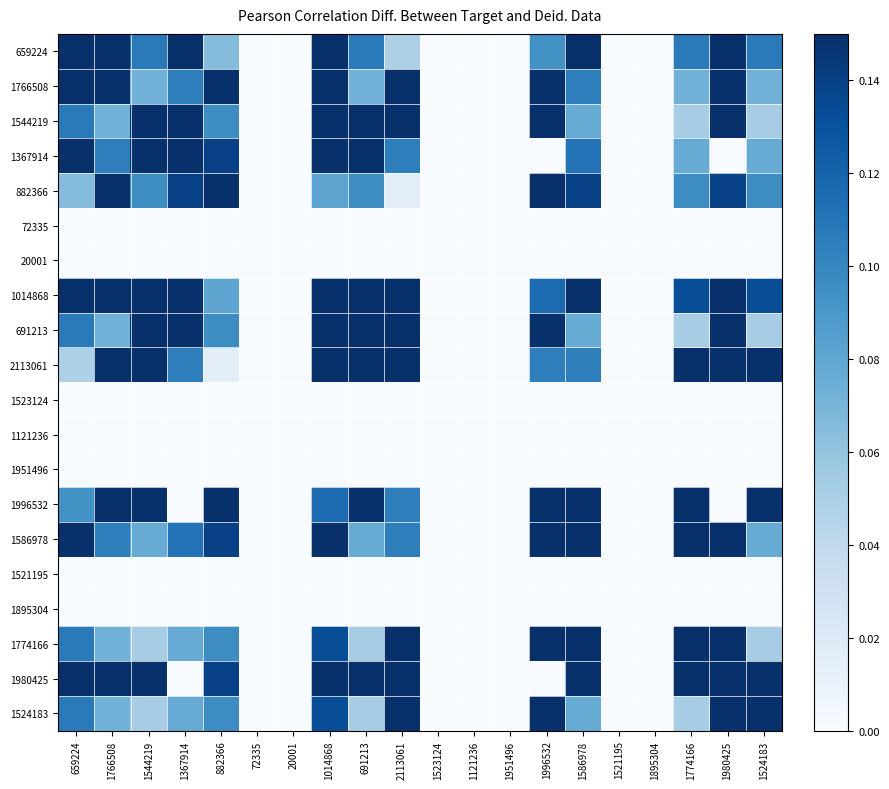

Reading right to left, what are all the values shown in this chart?

659224: 1524183=0.1	1980425=0.3	1774166=0.1	1895304=0.0	1521195=0.0	1586978=0.2	1996532=0.1	1951496=0.0	1121236=0.0	1523124=0.0	2113061=0.0	691213=0.1	1014868=0.3	20001=0.0	72335=0.0	882366=0.1	1367914=0.2	1544219=0.1	1766508=0.8	659224=1.0
1766508: 1524183=0.1	1980425=0.3	1774166=0.1	1895304=0.0	1521195=0.0	1586978=0.1	1996532=0.3	1951496=0.0	1121236=0.0	1523124=0.0	2113061=0.2	691213=0.1	1014868=0.2	20001=0.0	72335=0.0	882366=0.2	1367914=0.1	1544219=0.1	1766508=1.0	659224=0.8
1544219: 1524183=0.1	1980425=0.2	1774166=0.1	1895304=0.0	1521195=0.0	1586978=0.1	1996532=0.2	1951496=0.0	1121236=0.0	1523124=0.0	2113061=0.3	691213=1.0	1014868=0.4	20001=0.0	72335=0.0	882366=0.1	1367914=0.7	1544219=1.0	1766508=0.1	659224=0.1
1367914: 1524183=0.1	1980425=0.0	1774166=0.1	1895304=0.0	1521195=0.0	1586978=0.1	1996532=0.0	1951496=0.0	1121236=0.0	1523124=0.0	2113061=0.1	691213=0.7	1014868=0.6	20001=0.0	72335=0.0	882366=0.1	1367914=1.0	1544219=0.7	1766508=0.1	659224=0.2
882366: 1524183=0.1	1980425=0.1	1774166=0.1	1895304=0.0	1521195=0.0	1586978=0.1	1996532=0.4	1951496=0.0	1121236=0.0	1523124=0.0	2113061=0.0	691213=0.1	1014868=0.1	20001=0.0	72335=0.0	882366=1.0	1367914=0.1	1544219=0.1	1766508=0.2	659224=0.1
72335: 1524183=0.0	1980425=0.0	1774166=0.0	1895304=0.0	1521195=0.0	1586978=0.0	1996532=0.0	1951496=0.0	1121236=0.0	1523124=0.0	2113061=0.0	691213=0.0	1014868=0.0	20001=0.0	72335=0.0	882366=0.0	1367914=0.0	1544219=0.0	1766508=0.0	659224=0.0
20001: 1524183=0.0	1980425=0.0	1774166=0.0	1895304=0.0	1521195=0.0	1586978=0.0	1996532=0.0	1951496=0.0	1121236=0.0	1523124=0.0	2113061=0.0	691213=0.0	1014868=0.0	20001=0.0	72335=0.0	882366=0.0	1367914=0.0	1544219=0.0	1766508=0.0	659224=0.0
1014868: 1524183=0.1	1980425=0.3	1774166=0.1	1895304=0.0	1521195=0.0	1586978=0.2	1996532=0.1	1951496=0.0	1121236=0.0	1523124=0.0	2113061=0.2	691213=0.4	1014868=1.0	20001=0.0	72335=0.0	882366=0.1	1367914=0.6	1544219=0.4	1766508=0.2	659224=0.3
691213: 1524183=0.1	1980425=0.2	1774166=0.1	1895304=0.0	1521195=0.0	1586978=0.1	1996532=0.2	1951496=0.0	1121236=0.0	1523124=0.0	2113061=0.3	691213=1.0	1014868=0.4	20001=0.0	72335=0.0	882366=0.1	1367914=0.7	1544219=1.0	1766508=0.1	659224=0.1
2113061: 1524183=0.2	1980425=0.3	1774166=0.2	1895304=0.0	1521195=0.0	1586978=0.1	1996532=0.1	1951496=0.0	1121236=0.0	1523124=0.0	2113061=1.0	691213=0.3	1014868=0.2	20001=0.0	72335=0.0	882366=0.0	1367914=0.1	1544219=0.3	1766508=0.2	659224=0.0
1523124: 1524183=0.0	1980425=0.0	1774166=0.0	1895304=0.0	1521195=0.0	1586978=0.0	1996532=0.0	1951496=0.0	1121236=0.0	1523124=0.0	2113061=0.0	691213=0.0	1014868=0.0	20001=0.0	72335=0.0	882366=0.0	1367914=0.0	1544219=0.0	1766508=0.0	659224=0.0
1121236: 1524183=0.0	1980425=0.0	1774166=0.0	1895304=0.0	1521195=0.0	1586978=0.0	1996532=0.0	1951496=0.0	1121236=0.0	1523124=0.0	2113061=0.0	691213=0.0	1014868=0.0	20001=0.0	72335=0.0	882366=0.0	1367914=0.0	1544219=0.0	1766508=0.0	659224=0.0
1951496: 1524183=0.0	1980425=0.0	1774166=0.0	1895304=0.0	1521195=0.0	1586978=0.0	1996532=0.0	1951496=0.0	1121236=0.0	1523124=0.0	2113061=0.0	691213=0.0	1014868=0.0	20001=0.0	72335=0.0	882366=0.0	1367914=0.0	1544219=0.0	1766508=0.0	659224=0.0
1996532: 1524183=0.2	1980425=0.0	1774166=0.2	1895304=0.0	1521195=0.0	1586978=0.3	1996532=1.0	1951496=0.0	1121236=0.0	1523124=0.0	2113061=0.1	691213=0.2	1014868=0.1	20001=0.0	72335=0.0	882366=0.4	1367914=0.0	1544219=0.2	1766508=0.3	659224=0.1
1586978: 1524183=0.1	1980425=0.3	1774166=0.7	1895304=0.0	1521195=0.0	1586978=1.0	1996532=0.3	1951496=0.0	1121236=0.0	1523124=0.0	2113061=0.1	691213=0.1	1014868=0.2	20001=0.0	72335=0.0	882366=0.1	1367914=0.1	1544219=0.1	1766508=0.1	659224=0.2
1521195: 1524183=0.0	1980425=0.0	1774166=0.0	1895304=0.0	1521195=0.0	1586978=0.0	1996532=0.0	1951496=0.0	1121236=0.0	1523124=0.0	2113061=0.0	691213=0.0	1014868=0.0	20001=0.0	72335=0.0	882366=0.0	1367914=0.0	1544219=0.0	1766508=0.0	659224=0.0
1895304: 1524183=0.0	1980425=0.0	1774166=0.0	1895304=0.0	1521195=0.0	1586978=0.0	1996532=0.0	1951496=0.0	1121236=0.0	1523124=0.0	2113061=0.0	691213=0.0	1014868=0.0	20001=0.0	72335=0.0	882366=0.0	1367914=0.0	1544219=0.0	1766508=0.0	659224=0.0
1774166: 1524183=0.1	1980425=0.2	1774166=1.0	1895304=0.0	1521195=0.0	1586978=0.7	1996532=0.2	1951496=0.0	1121236=0.0	1523124=0.0	2113061=0.2	691213=0.1	1014868=0.1	20001=0.0	72335=0.0	882366=0.1	1367914=0.1	1544219=0.1	1766508=0.1	659224=0.1
1980425: 1524183=0.2	1980425=1.0	1774166=0.2	1895304=0.0	1521195=0.0	1586978=0.3	1996532=0.0	1951496=0.0	1121236=0.0	1523124=0.0	2113061=0.3	691213=0.2	1014868=0.3	20001=0.0	72335=0.0	882366=0.1	1367914=0.0	1544219=0.2	1766508=0.3	659224=0.3
1524183: 1524183=1.0	1980425=0.2	1774166=0.1	1895304=0.0	1521195=0.0	1586978=0.1	1996532=0.2	1951496=0.0	1121236=0.0	1523124=0.0	2113061=0.2	691213=0.1	1014868=0.1	20001=0.0	72335=0.0	882366=0.1	1367914=0.1	1544219=0.1	1766508=0.1	659224=0.1